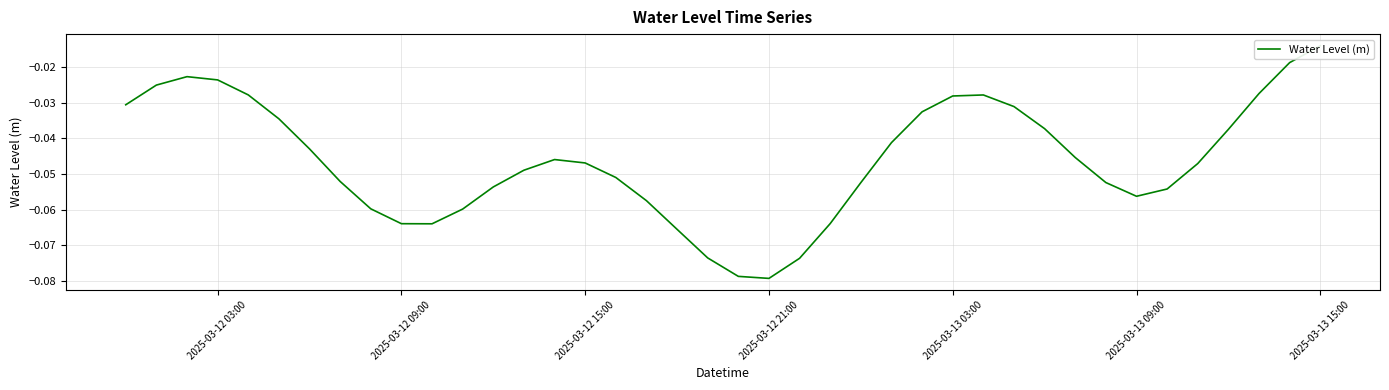

How many lines are shown in the chart?

1